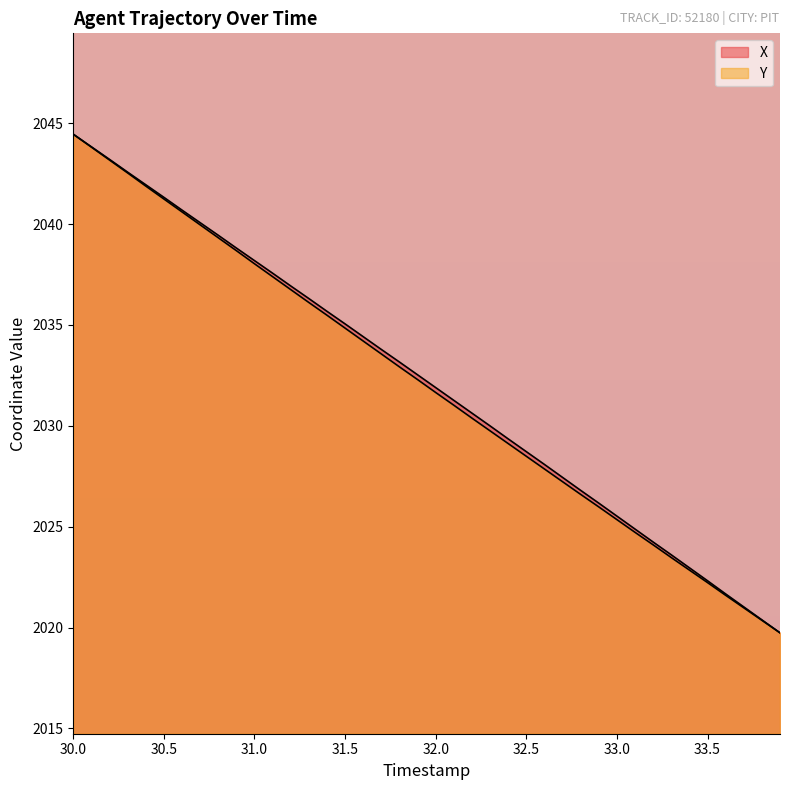

True or false: X has a value of 1222.9 at 33.5.

False